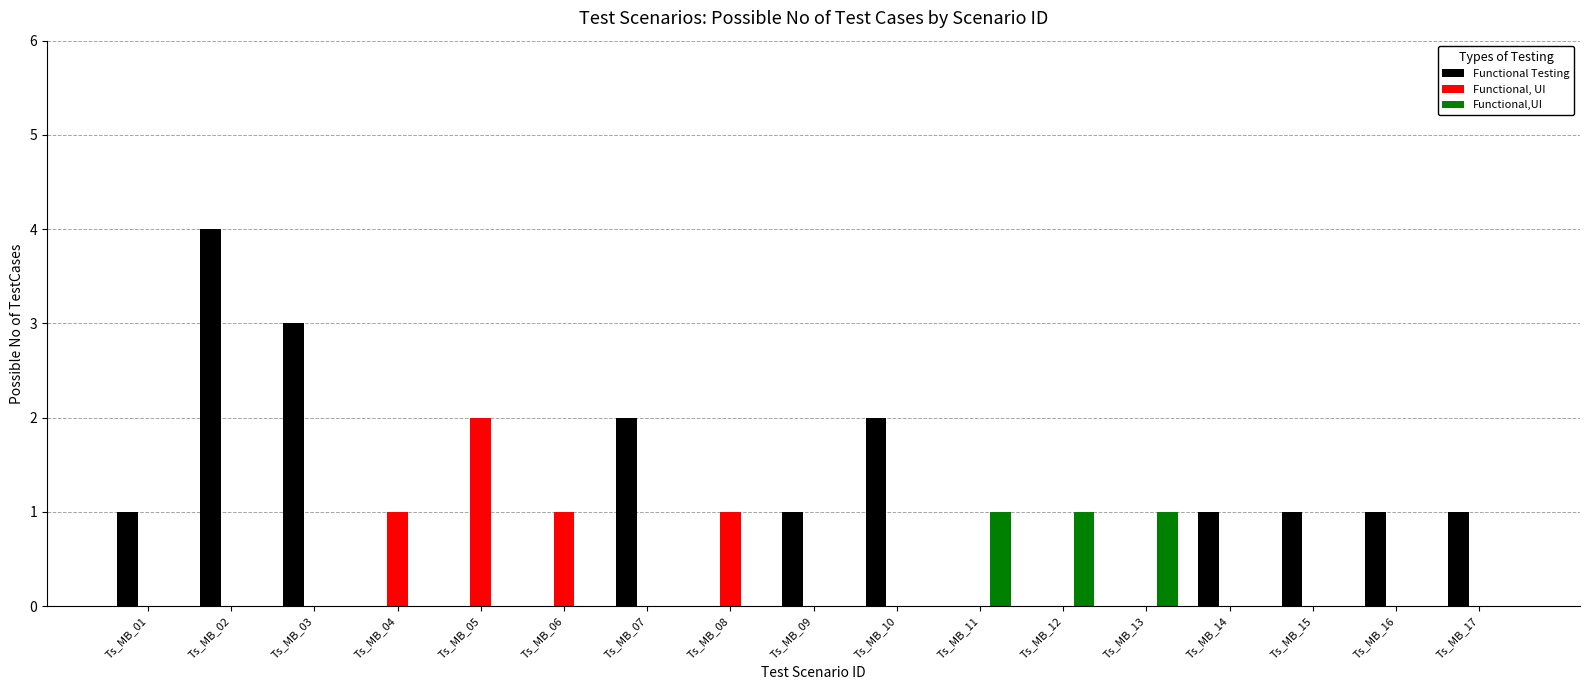

Which series has the widest spread of values?

Functional Testing